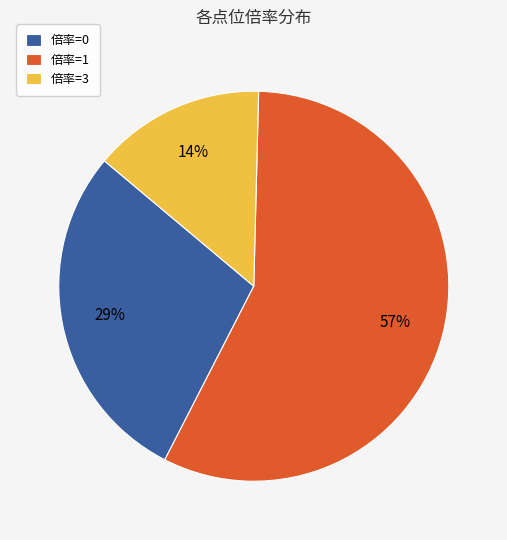

To the nearest percent, what portion does 倍率=1 represent?

57%